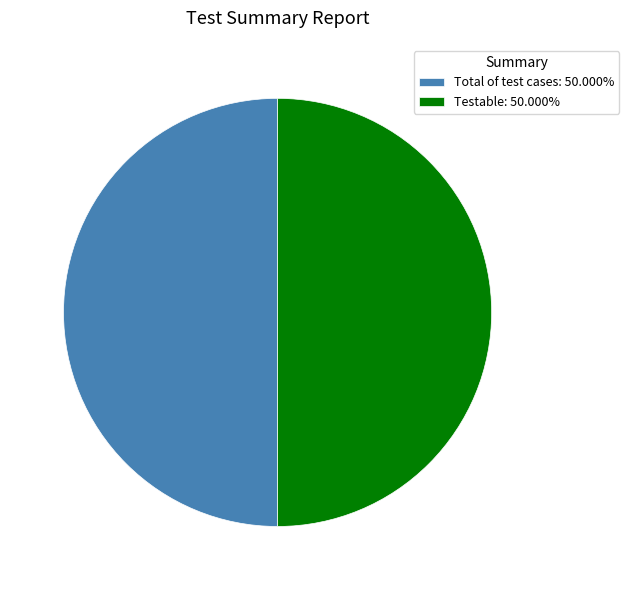

How many slices are in this pie chart?

2